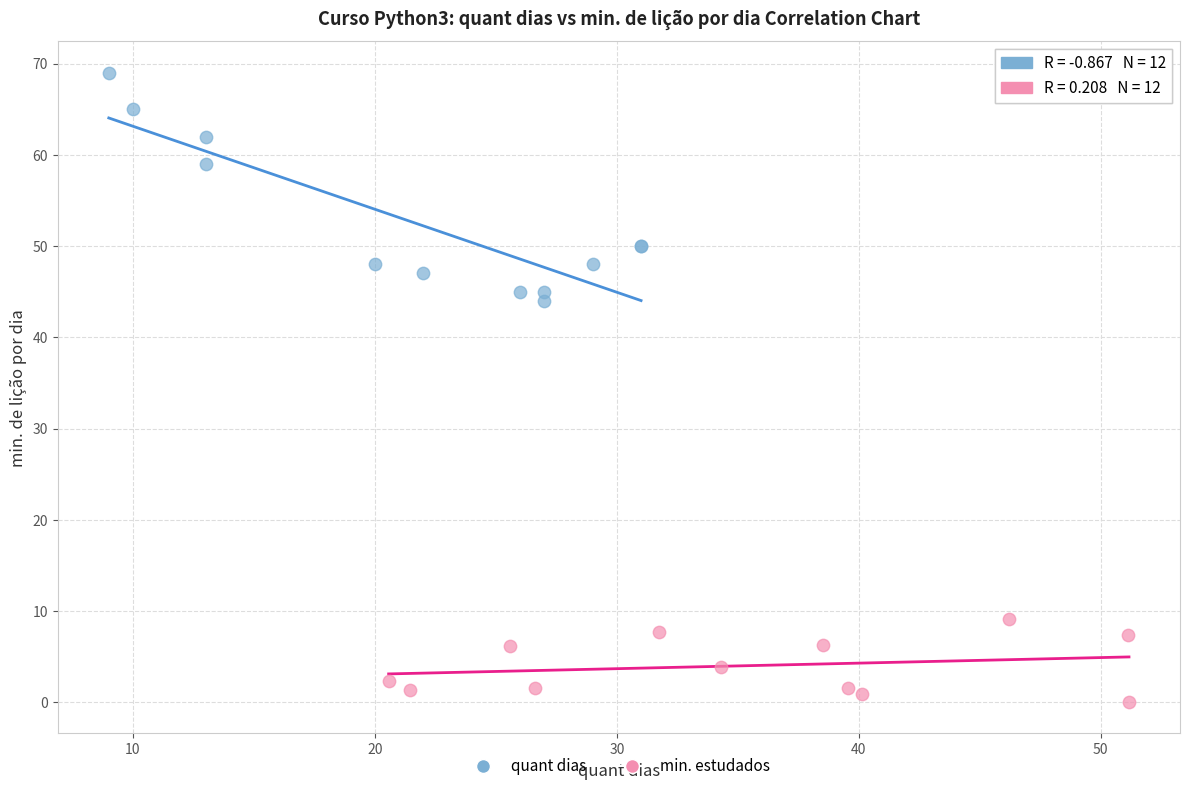

Which series reaches the minimum Y coordinate?

min. estudados